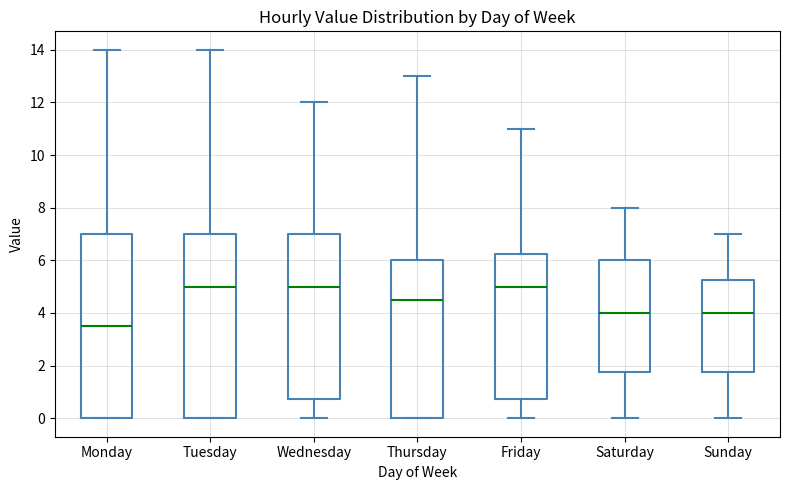

Where is the upper edge of the box for Tuesday on the y-axis? The values are not printed on the chart, so give them approximately, as read against the axis.

7.0